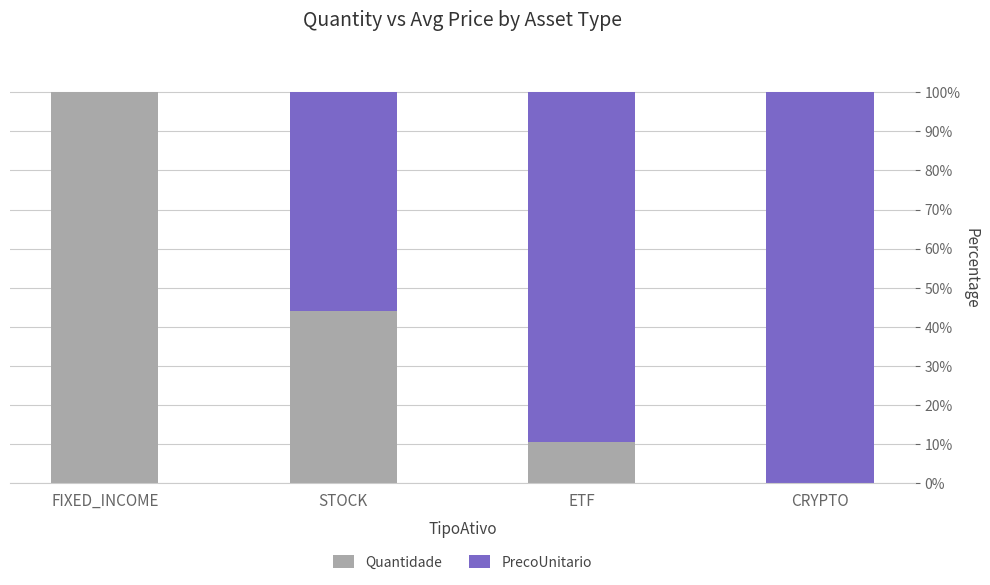

What is the highest value of the Quantidade series?

100.0